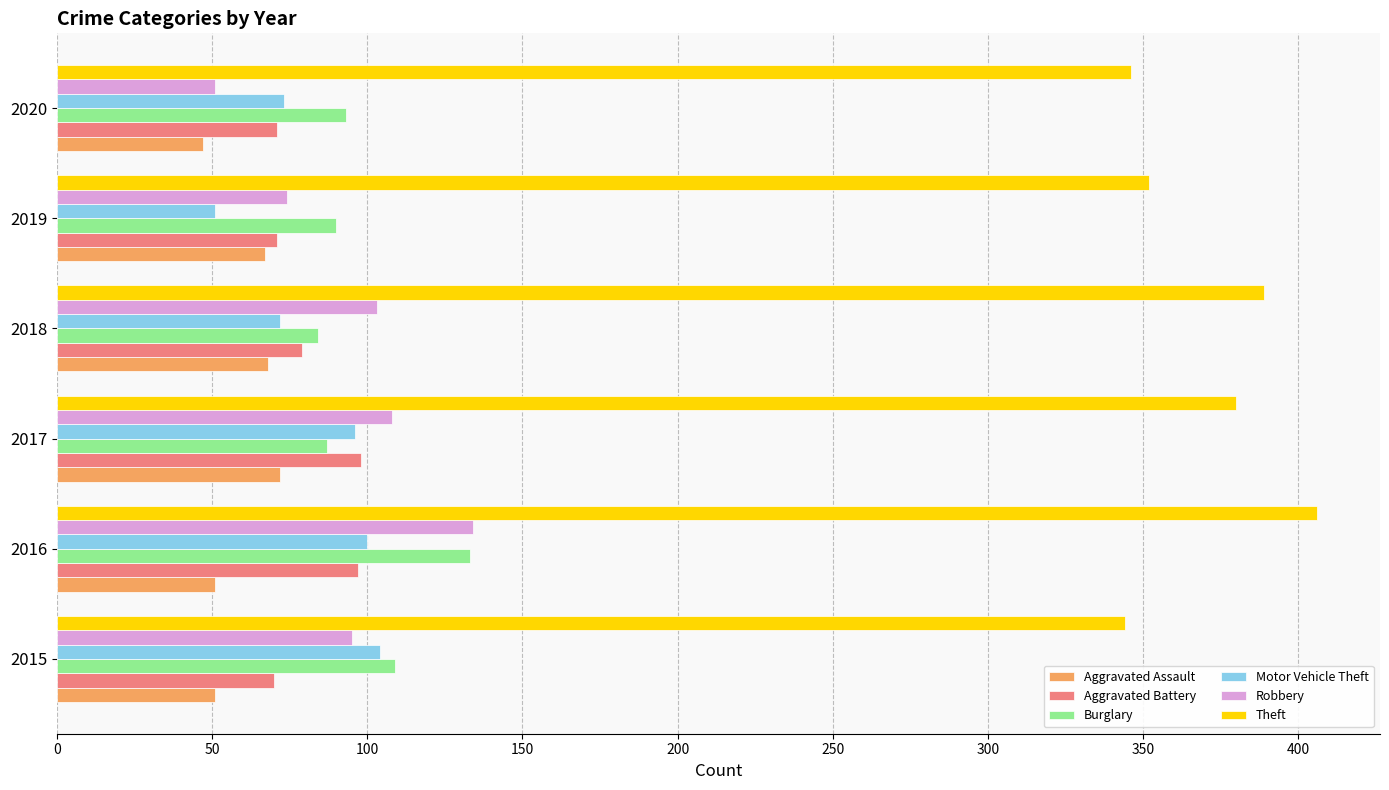

At which category is the sum across all series the highest?

2016